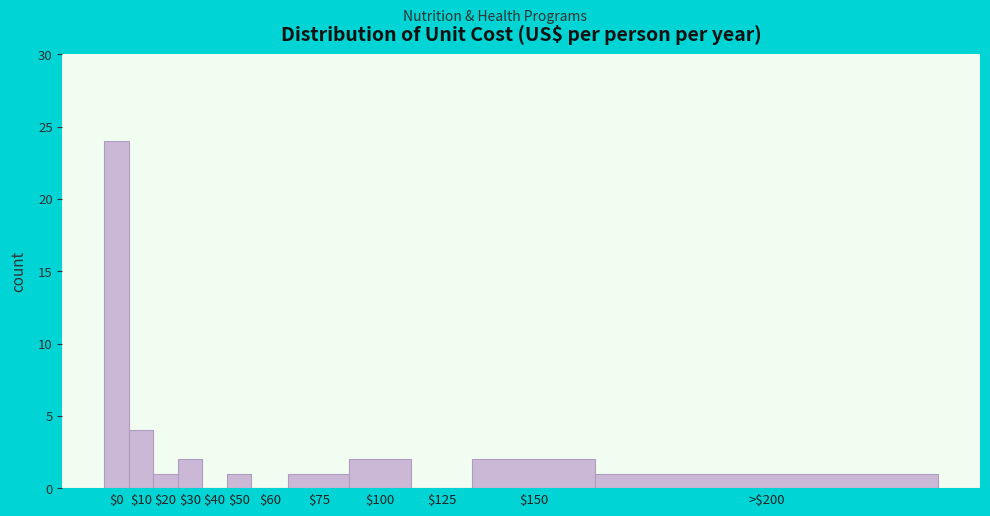

Which label corresponds to the largest value in the chart?

$0